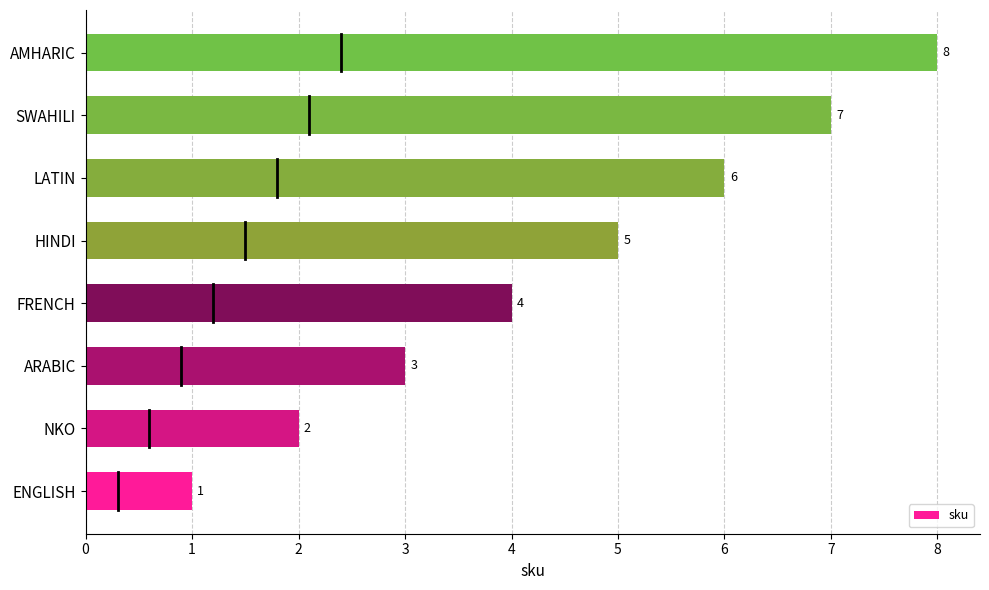

Count the values in the range 3 to 7.

5